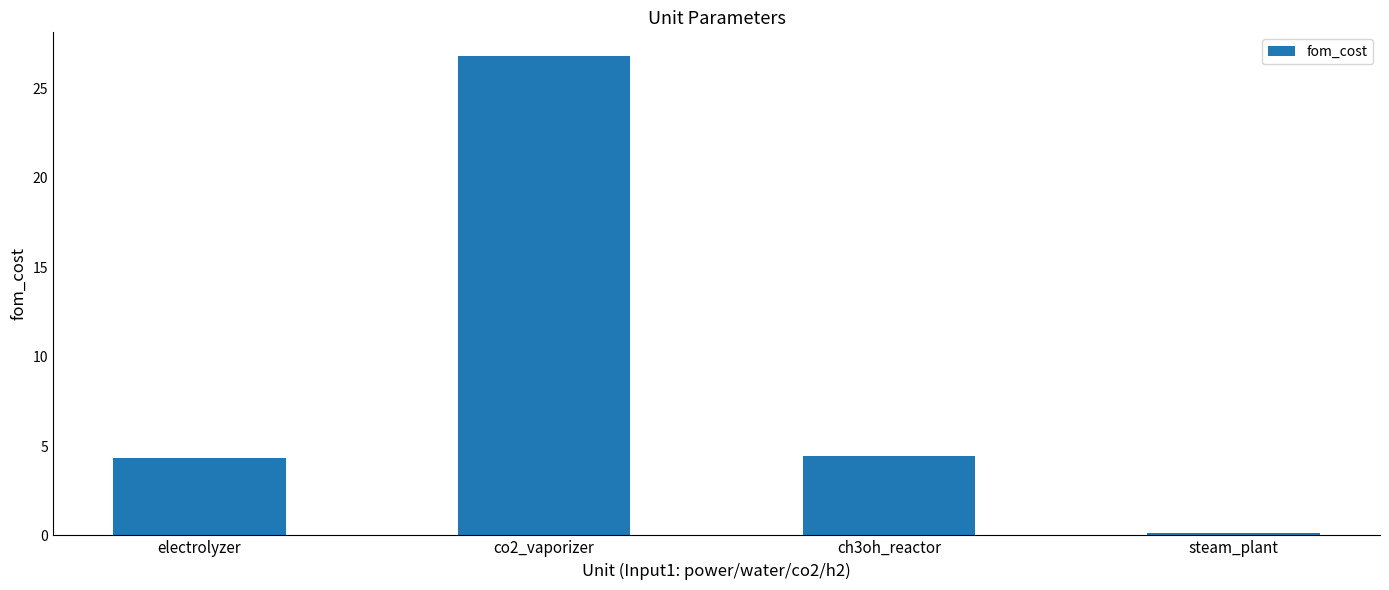

The chart shows a value of 4.5 at ch3oh_reactor. True or false?

True